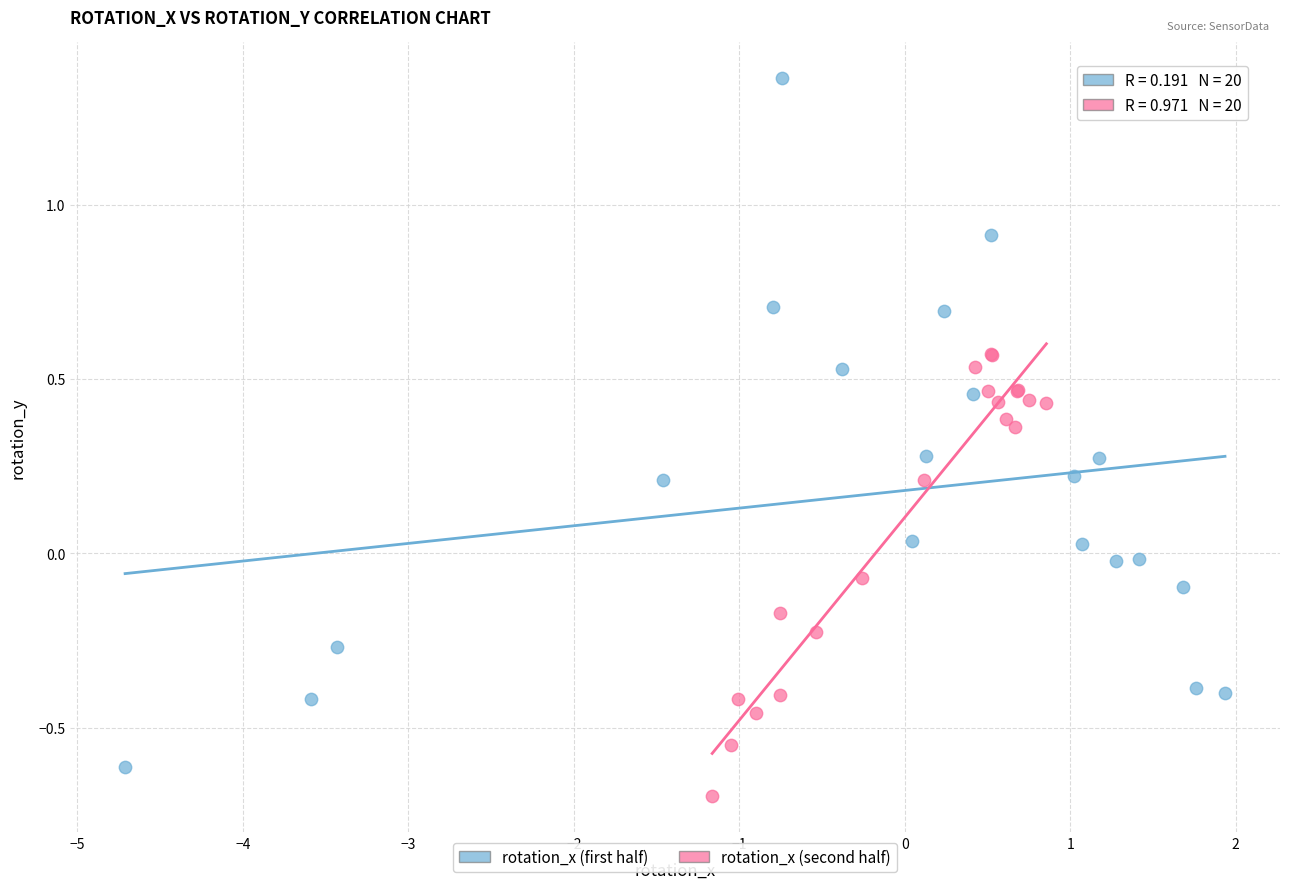

Which series has the widest spread of Y values?

rotation_x (first half)